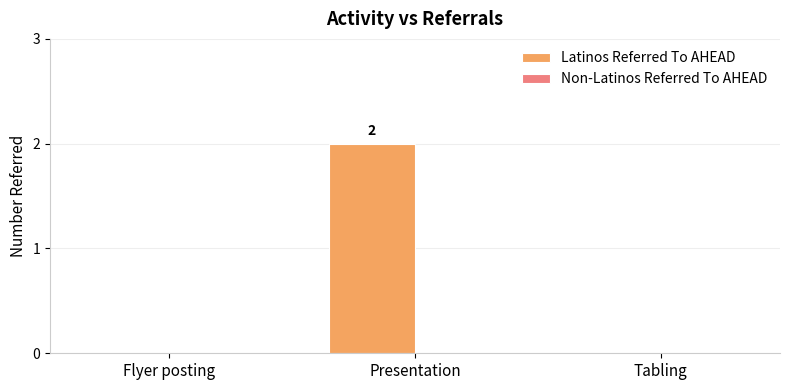

What is the change in value from Flyer posting to Presentation?

+2